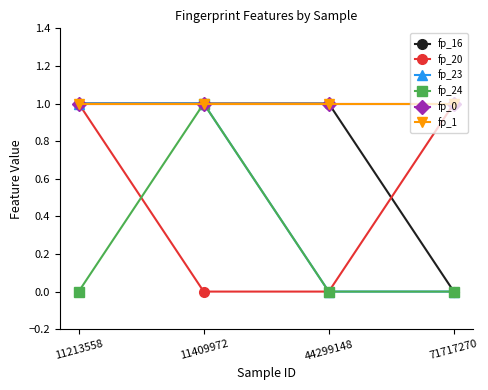

True or false: fp_23 and fp_1 intersect in this chart.

False